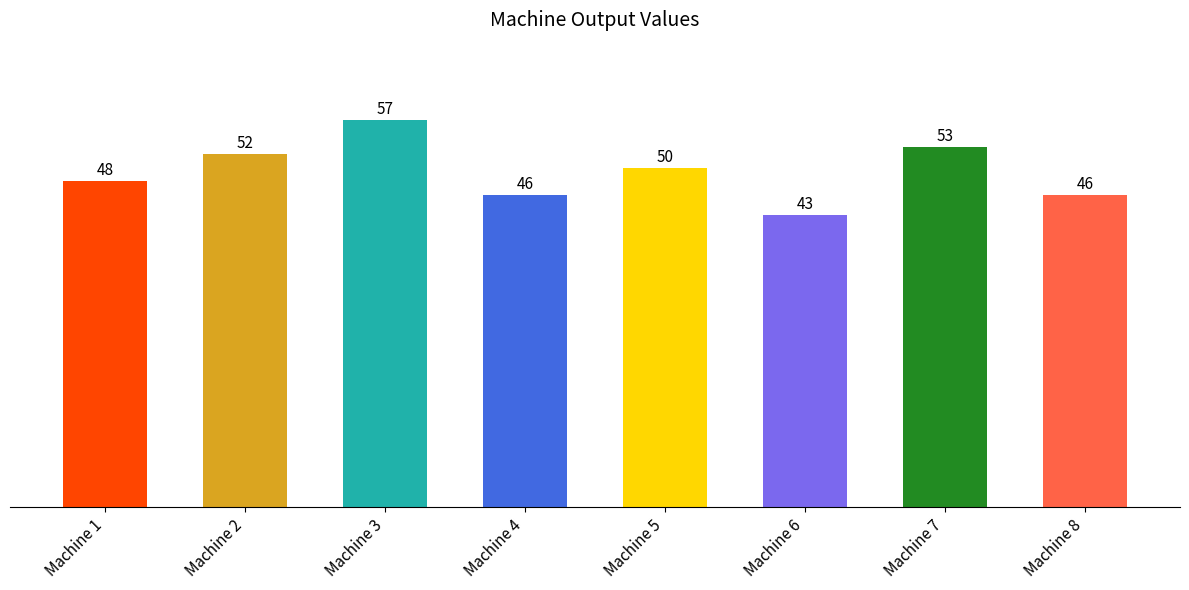

What is the difference between the second highest and second lowest values?

7